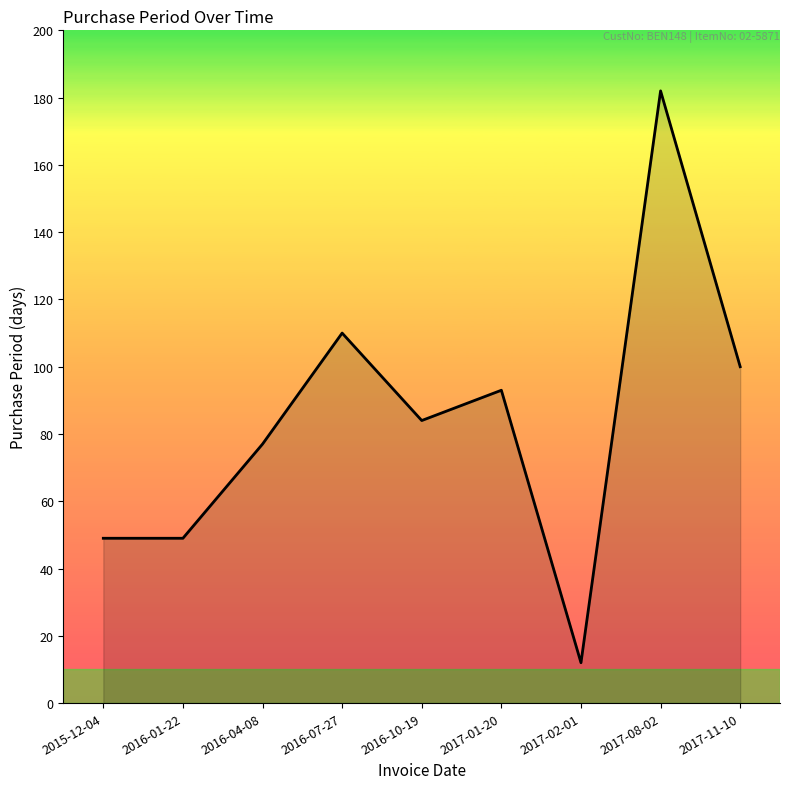

What is the minimum value shown in the chart?

12